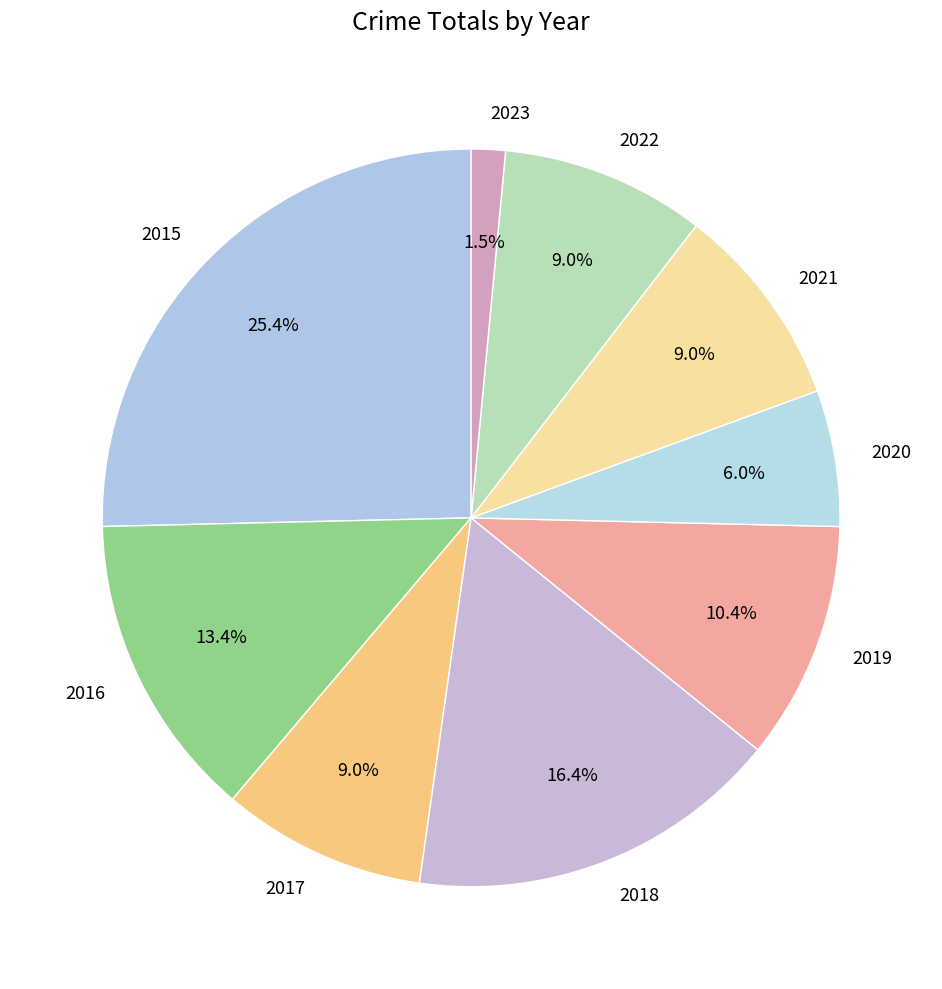

To the nearest percent, what is the combined percentage of 2021 and 2022?

18%